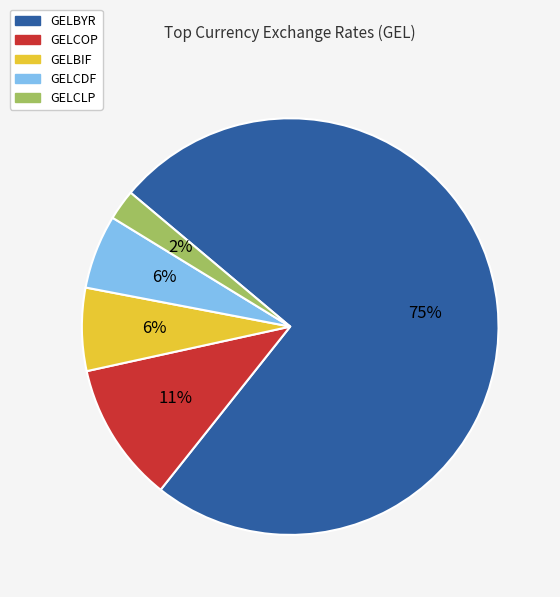

Is there any slice that represents more than half of the pie?

Yes